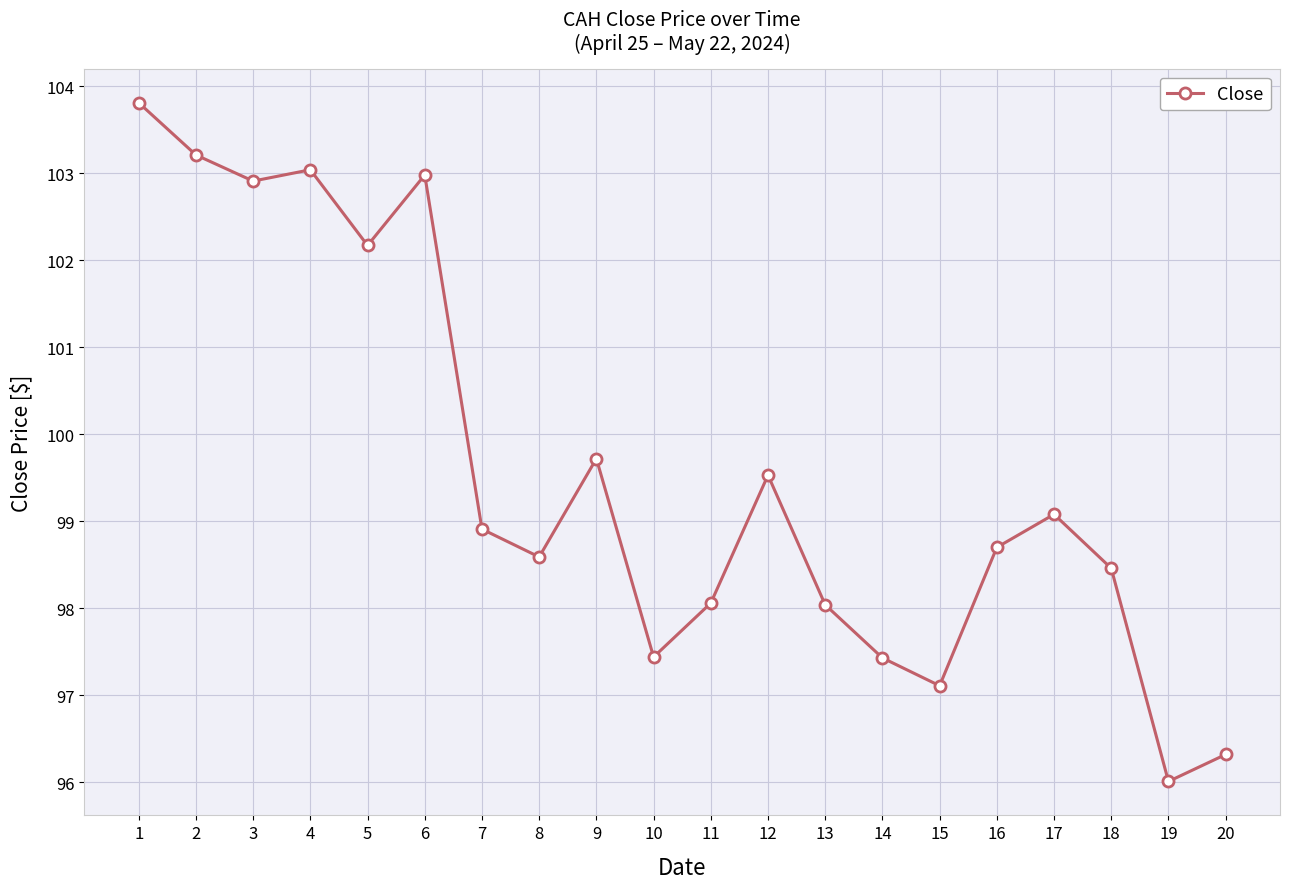

How many lines are shown in the chart?

1